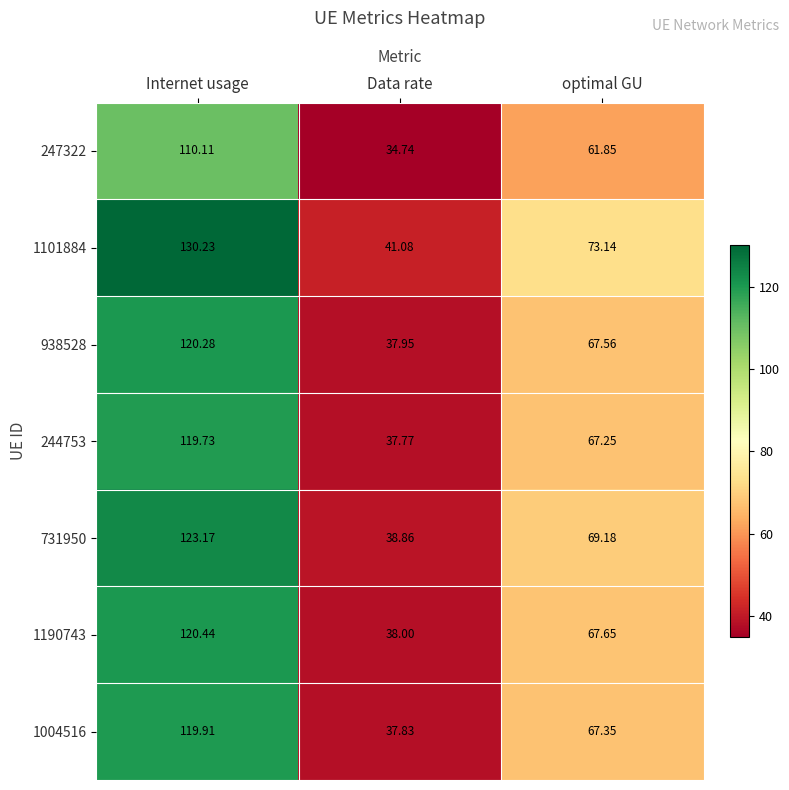

At which category is the sum across all series the highest?

Internet usage